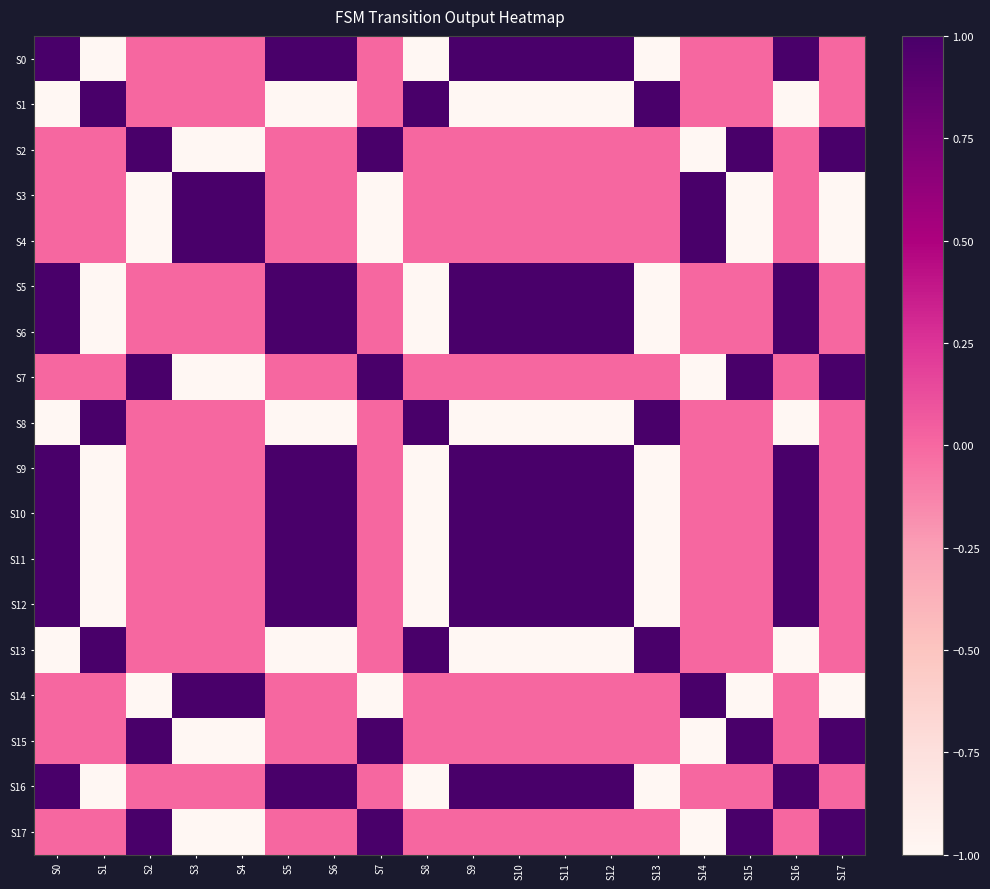

Reading left to right, transcribe all the data shown in this chart.

S0: S0=1	S1=-1	S2=0	S3=0	S4=0	S5=1	S6=1	S7=0	S8=-1	S9=1	S10=1	S11=1	S12=1	S13=-1	S14=0	S15=0	S16=1	S17=0
S1: S0=-1	S1=1	S2=0	S3=0	S4=0	S5=-1	S6=-1	S7=0	S8=1	S9=-1	S10=-1	S11=-1	S12=-1	S13=1	S14=0	S15=0	S16=-1	S17=0
S2: S0=0	S1=0	S2=1	S3=-1	S4=-1	S5=0	S6=0	S7=1	S8=0	S9=0	S10=0	S11=0	S12=0	S13=0	S14=-1	S15=1	S16=0	S17=1
S3: S0=0	S1=0	S2=-1	S3=1	S4=1	S5=0	S6=0	S7=-1	S8=0	S9=0	S10=0	S11=0	S12=0	S13=0	S14=1	S15=-1	S16=0	S17=-1
S4: S0=0	S1=0	S2=-1	S3=1	S4=1	S5=0	S6=0	S7=-1	S8=0	S9=0	S10=0	S11=0	S12=0	S13=0	S14=1	S15=-1	S16=0	S17=-1
S5: S0=1	S1=-1	S2=0	S3=0	S4=0	S5=1	S6=1	S7=0	S8=-1	S9=1	S10=1	S11=1	S12=1	S13=-1	S14=0	S15=0	S16=1	S17=0
S6: S0=1	S1=-1	S2=0	S3=0	S4=0	S5=1	S6=1	S7=0	S8=-1	S9=1	S10=1	S11=1	S12=1	S13=-1	S14=0	S15=0	S16=1	S17=0
S7: S0=0	S1=0	S2=1	S3=-1	S4=-1	S5=0	S6=0	S7=1	S8=0	S9=0	S10=0	S11=0	S12=0	S13=0	S14=-1	S15=1	S16=0	S17=1
S8: S0=-1	S1=1	S2=0	S3=0	S4=0	S5=-1	S6=-1	S7=0	S8=1	S9=-1	S10=-1	S11=-1	S12=-1	S13=1	S14=0	S15=0	S16=-1	S17=0
S9: S0=1	S1=-1	S2=0	S3=0	S4=0	S5=1	S6=1	S7=0	S8=-1	S9=1	S10=1	S11=1	S12=1	S13=-1	S14=0	S15=0	S16=1	S17=0
S10: S0=1	S1=-1	S2=0	S3=0	S4=0	S5=1	S6=1	S7=0	S8=-1	S9=1	S10=1	S11=1	S12=1	S13=-1	S14=0	S15=0	S16=1	S17=0
S11: S0=1	S1=-1	S2=0	S3=0	S4=0	S5=1	S6=1	S7=0	S8=-1	S9=1	S10=1	S11=1	S12=1	S13=-1	S14=0	S15=0	S16=1	S17=0
S12: S0=1	S1=-1	S2=0	S3=0	S4=0	S5=1	S6=1	S7=0	S8=-1	S9=1	S10=1	S11=1	S12=1	S13=-1	S14=0	S15=0	S16=1	S17=0
S13: S0=-1	S1=1	S2=0	S3=0	S4=0	S5=-1	S6=-1	S7=0	S8=1	S9=-1	S10=-1	S11=-1	S12=-1	S13=1	S14=0	S15=0	S16=-1	S17=0
S14: S0=0	S1=0	S2=-1	S3=1	S4=1	S5=0	S6=0	S7=-1	S8=0	S9=0	S10=0	S11=0	S12=0	S13=0	S14=1	S15=-1	S16=0	S17=-1
S15: S0=0	S1=0	S2=1	S3=-1	S4=-1	S5=0	S6=0	S7=1	S8=0	S9=0	S10=0	S11=0	S12=0	S13=0	S14=-1	S15=1	S16=0	S17=1
S16: S0=1	S1=-1	S2=0	S3=0	S4=0	S5=1	S6=1	S7=0	S8=-1	S9=1	S10=1	S11=1	S12=1	S13=-1	S14=0	S15=0	S16=1	S17=0
S17: S0=0	S1=0	S2=1	S3=-1	S4=-1	S5=0	S6=0	S7=1	S8=0	S9=0	S10=0	S11=0	S12=0	S13=0	S14=-1	S15=1	S16=0	S17=1